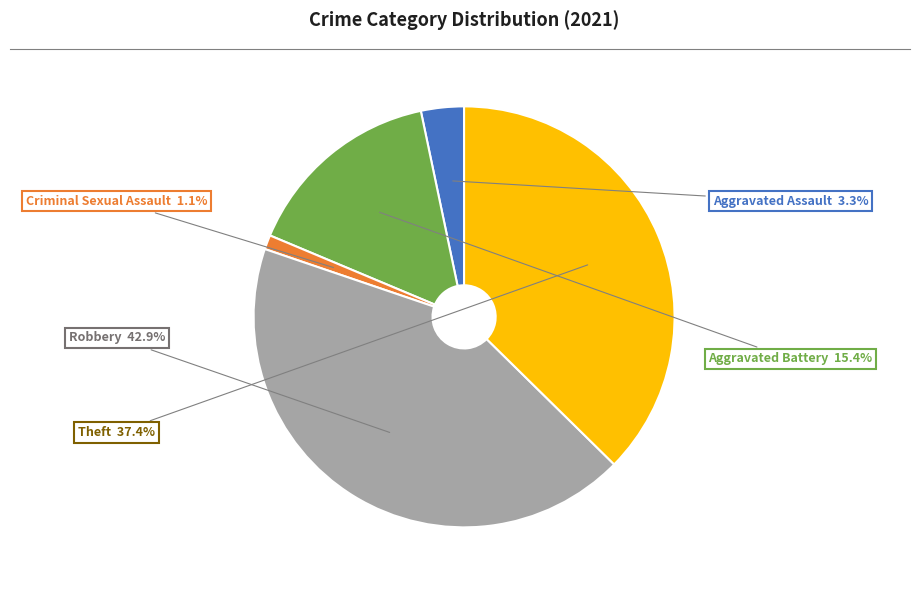

Is there any slice that represents more than half of the pie?

No